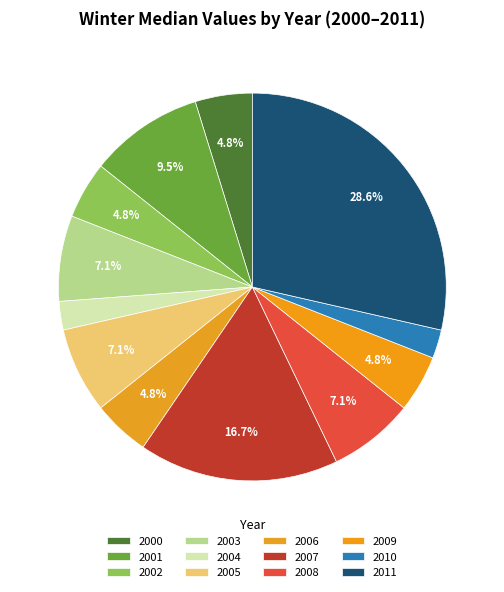

To the nearest percent, what is the difference between the 2011 and 2005 slice percentages?

21%